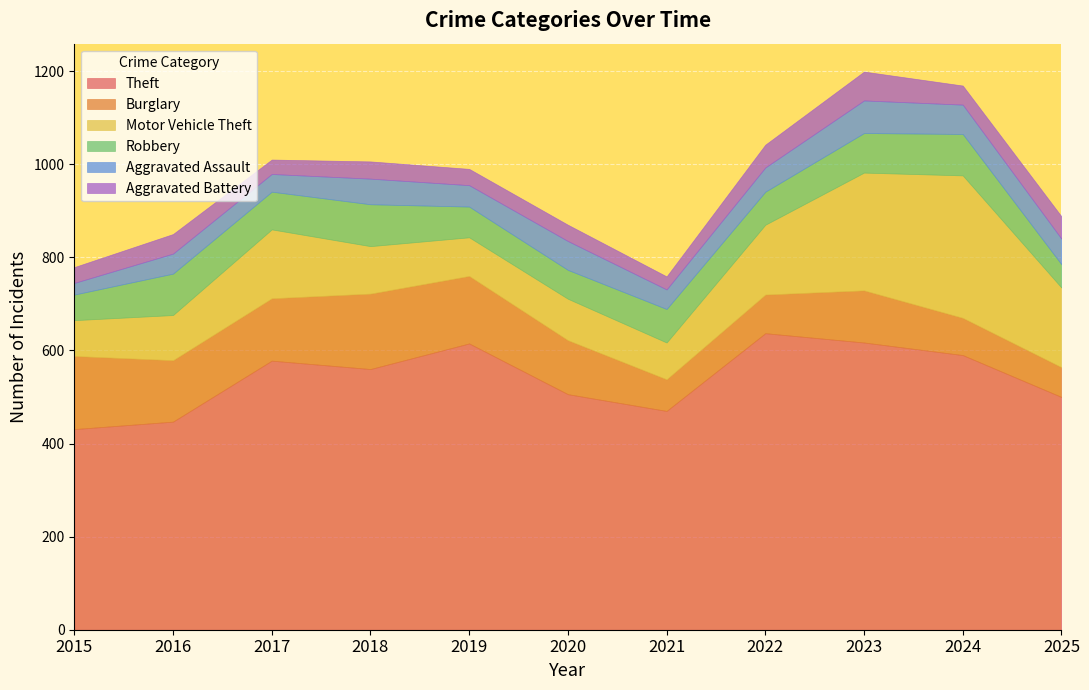

Which category has the highest value across all series?

2022